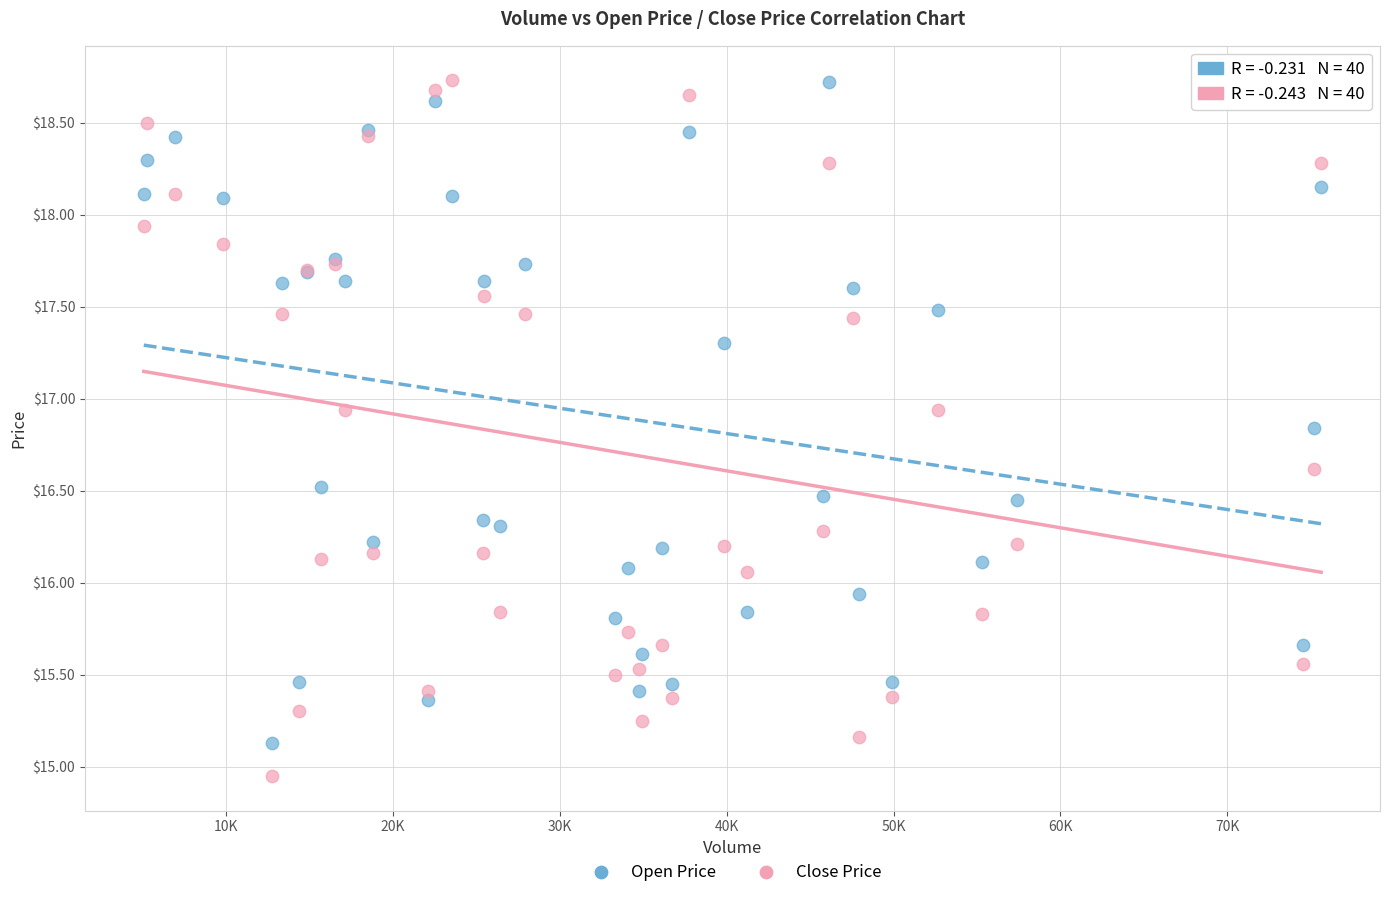

What are all the series names shown in the legend?

Open Price, Close Price